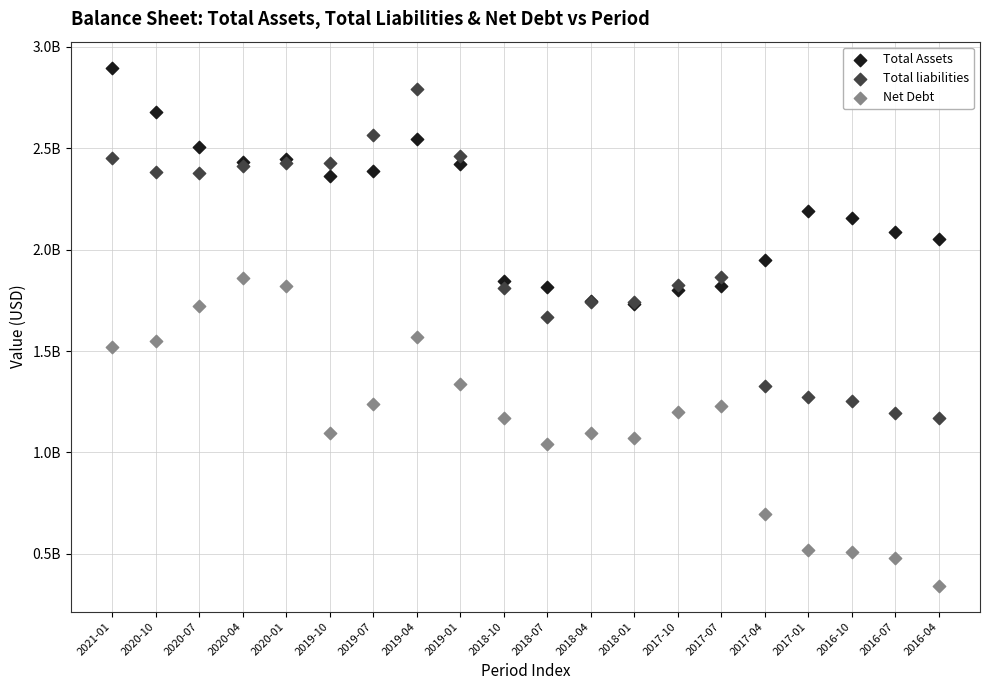

Which series reaches the minimum Y coordinate?

Net Debt